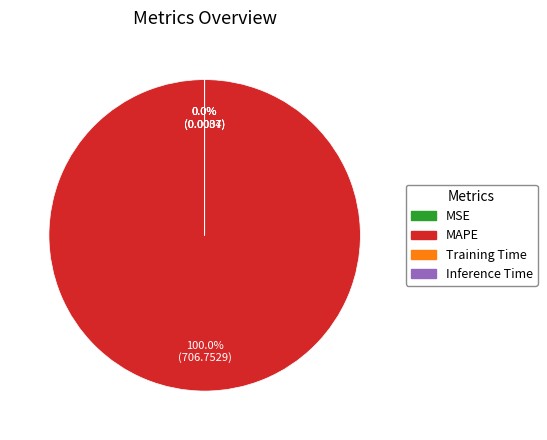

Is Training Time the majority of the pie?

No